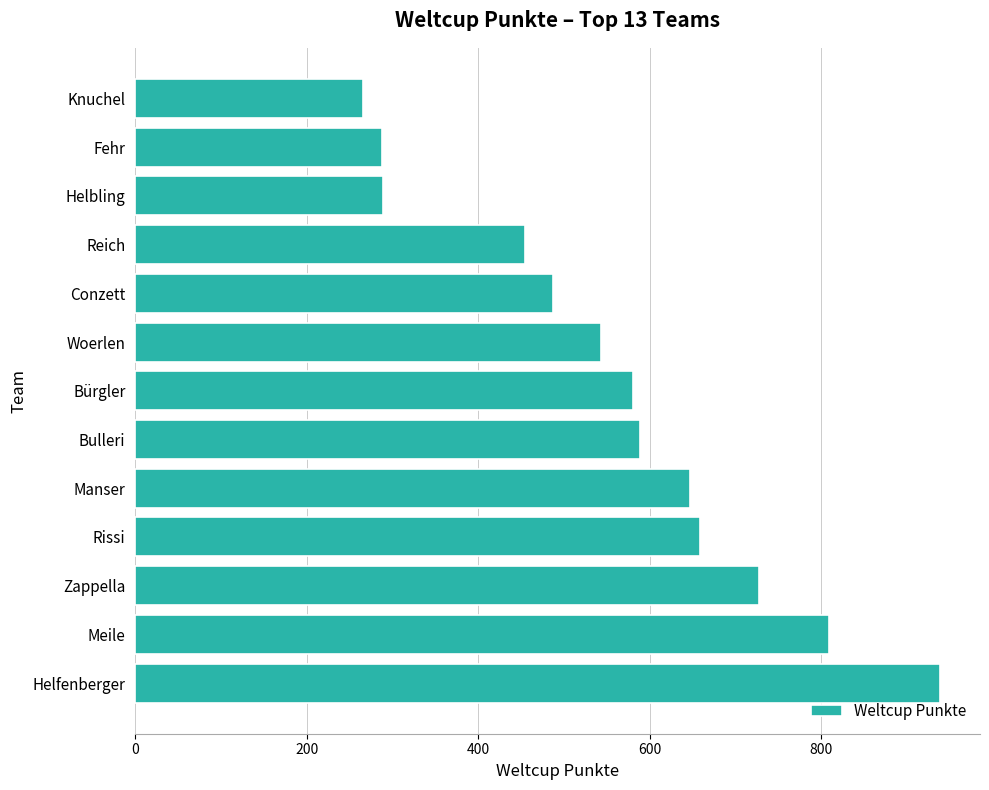

The value at Woerlen is 543. True or false?

True